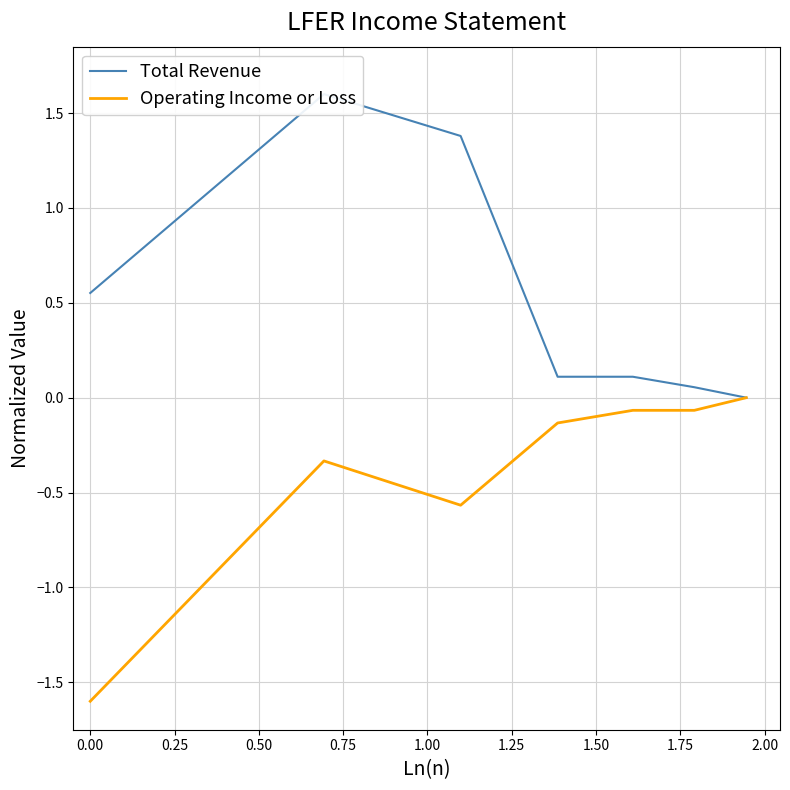

True or false: Total Revenue and Operating Income or Loss cross at least once.

False